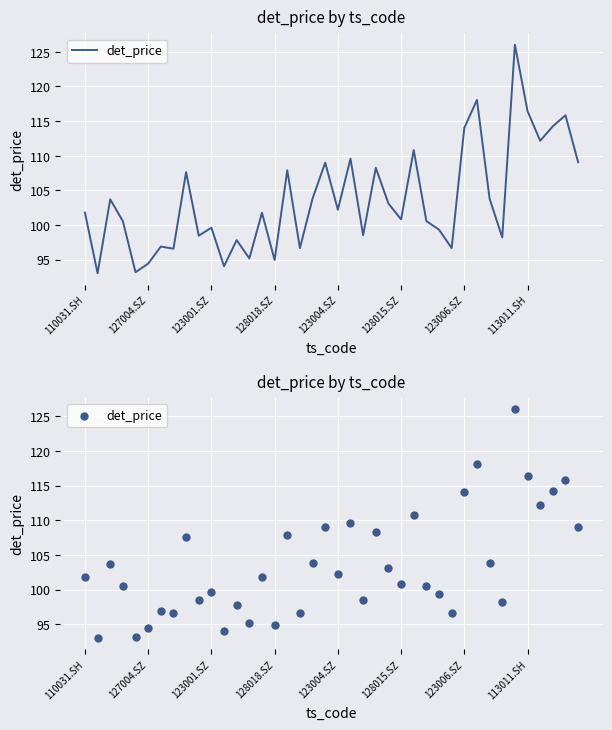

Which has a higher value, 15 or 8?

8